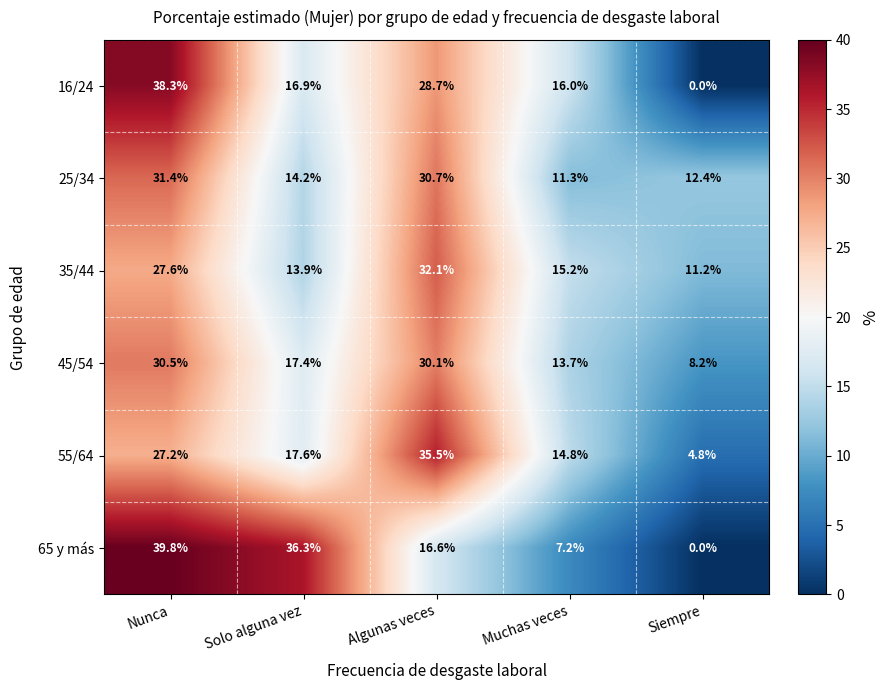

Count the number of categories in the chart.

5